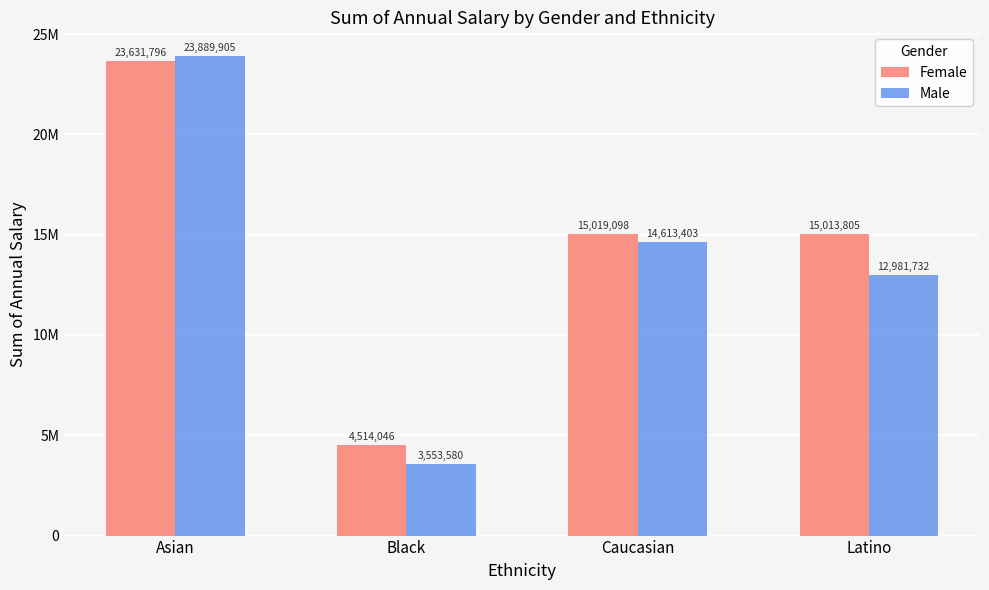

Does the chart contain any negative values?

No